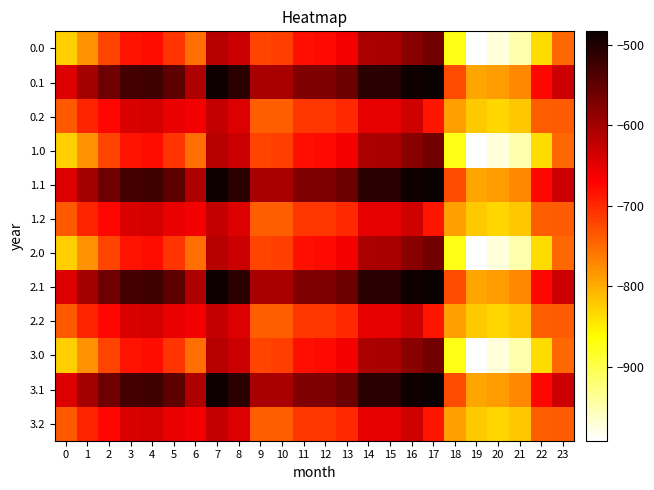

List the series in order of their peak value, lowest first.

0.2, 1.2, 2.2, 3.2, 0.0, 1.0, 2.0, 3.0, 0.1, 1.1, 2.1, 3.1